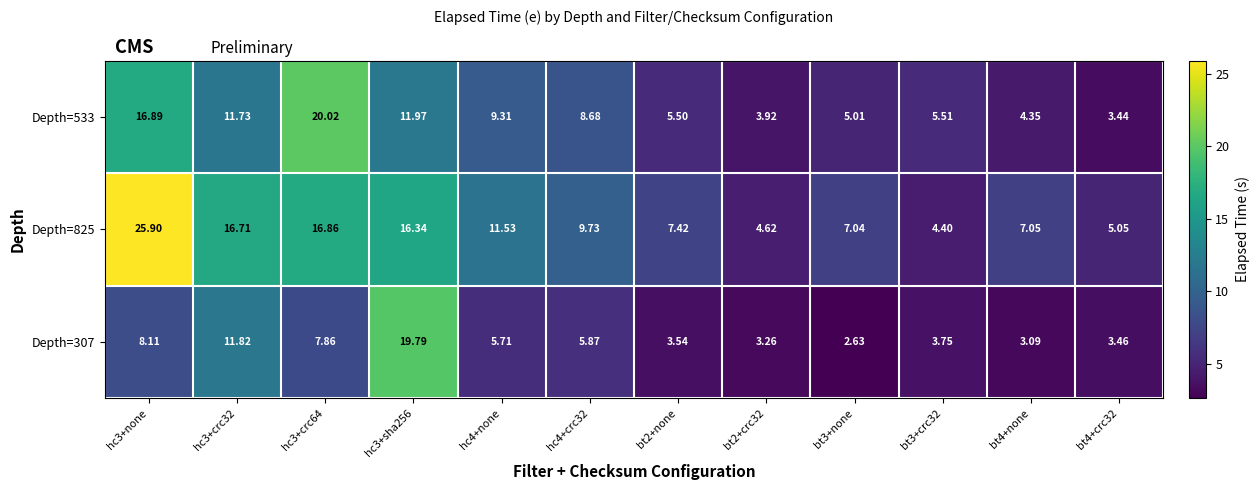

What is the total value across all series at hc4+none?

26.6